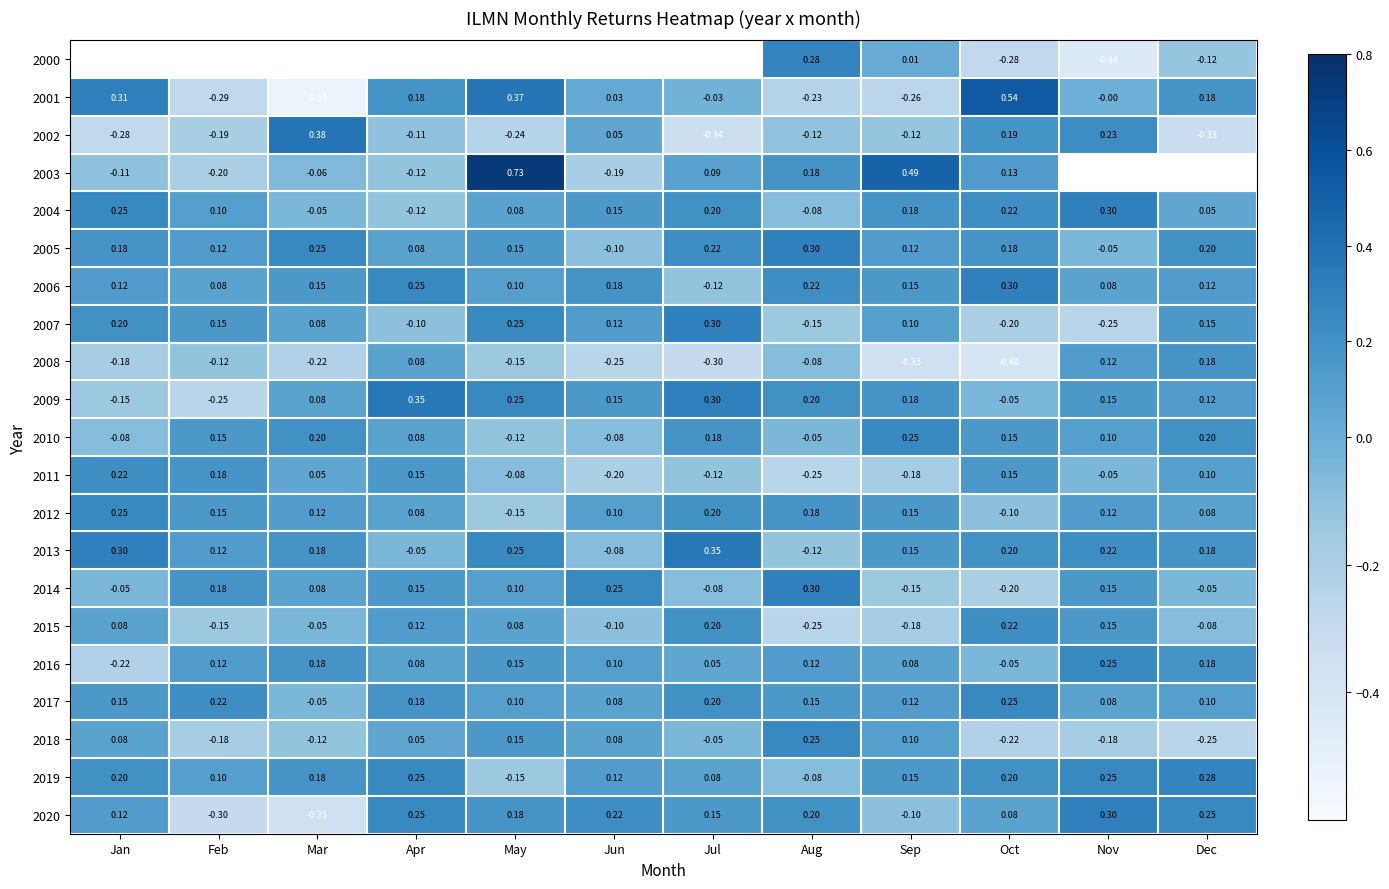

Is the value of 2001 at Nov greater than the value of 2000 at Nov?

Yes